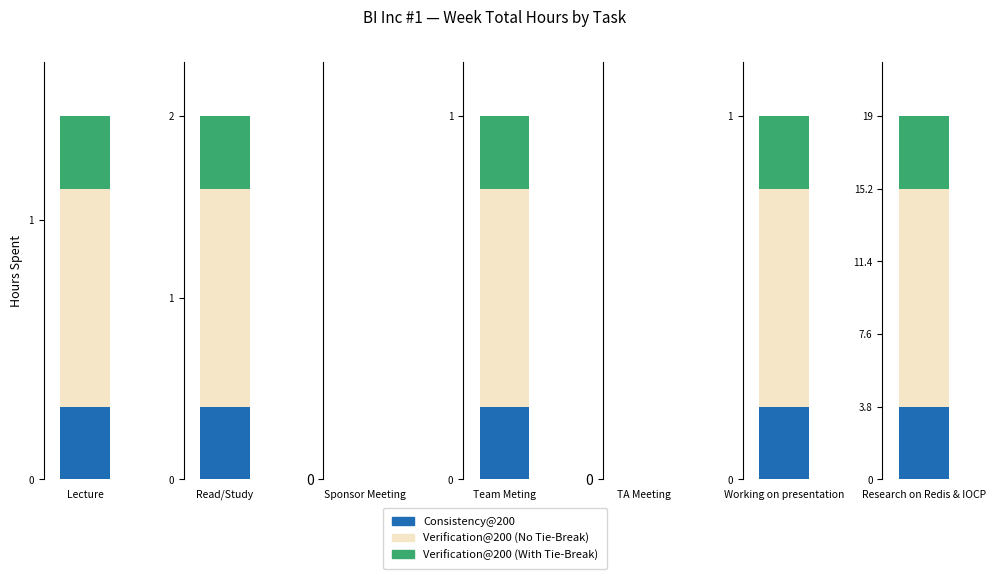

Is it true that Consistency@200 equals 1.5 at Working on presentation?

False